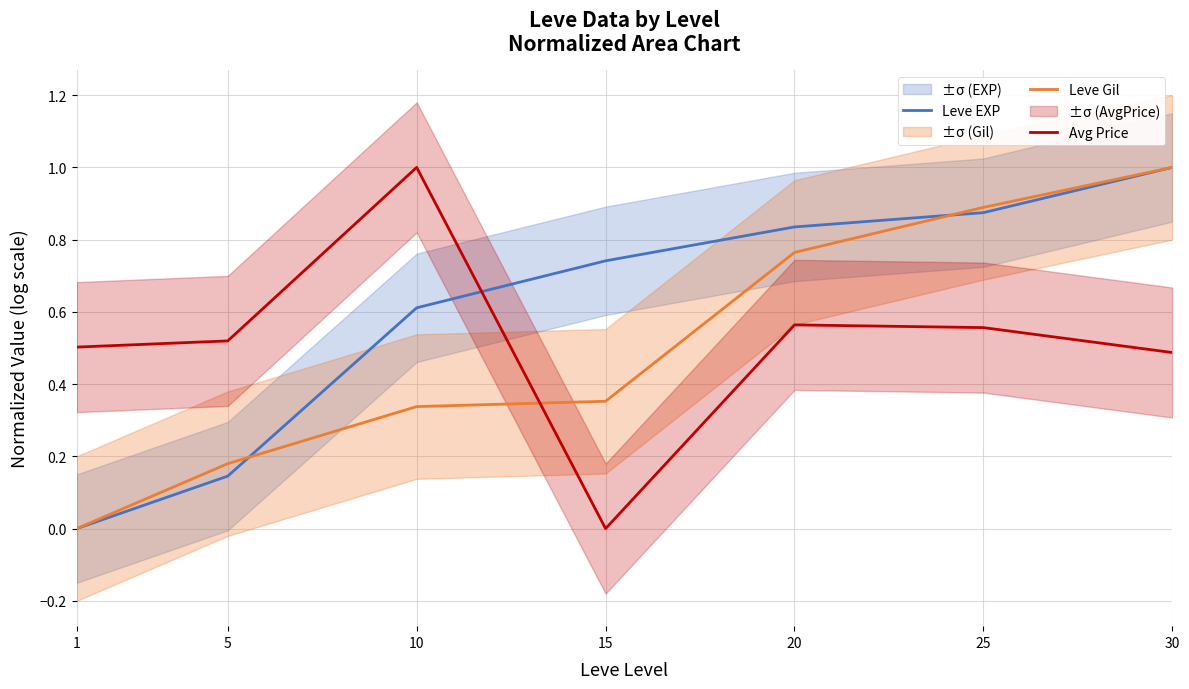

Rank the series at 20 from highest to lowest value.

Leve EXP, Leve Gil, Avg Price